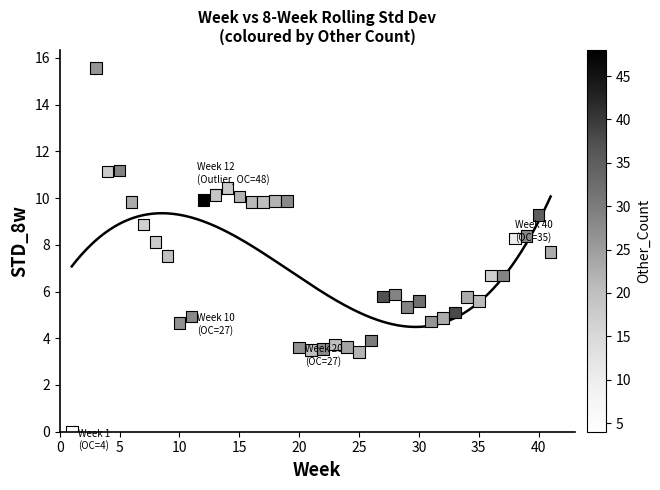

What is the range of Y values (max minus min)?

15.6